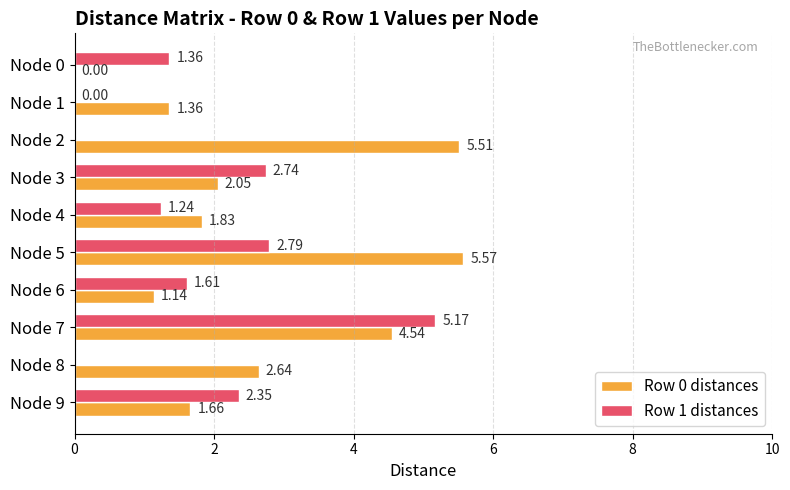

What is the sum of the Row 0 distances values at Node 9 and Node 5?

7.2